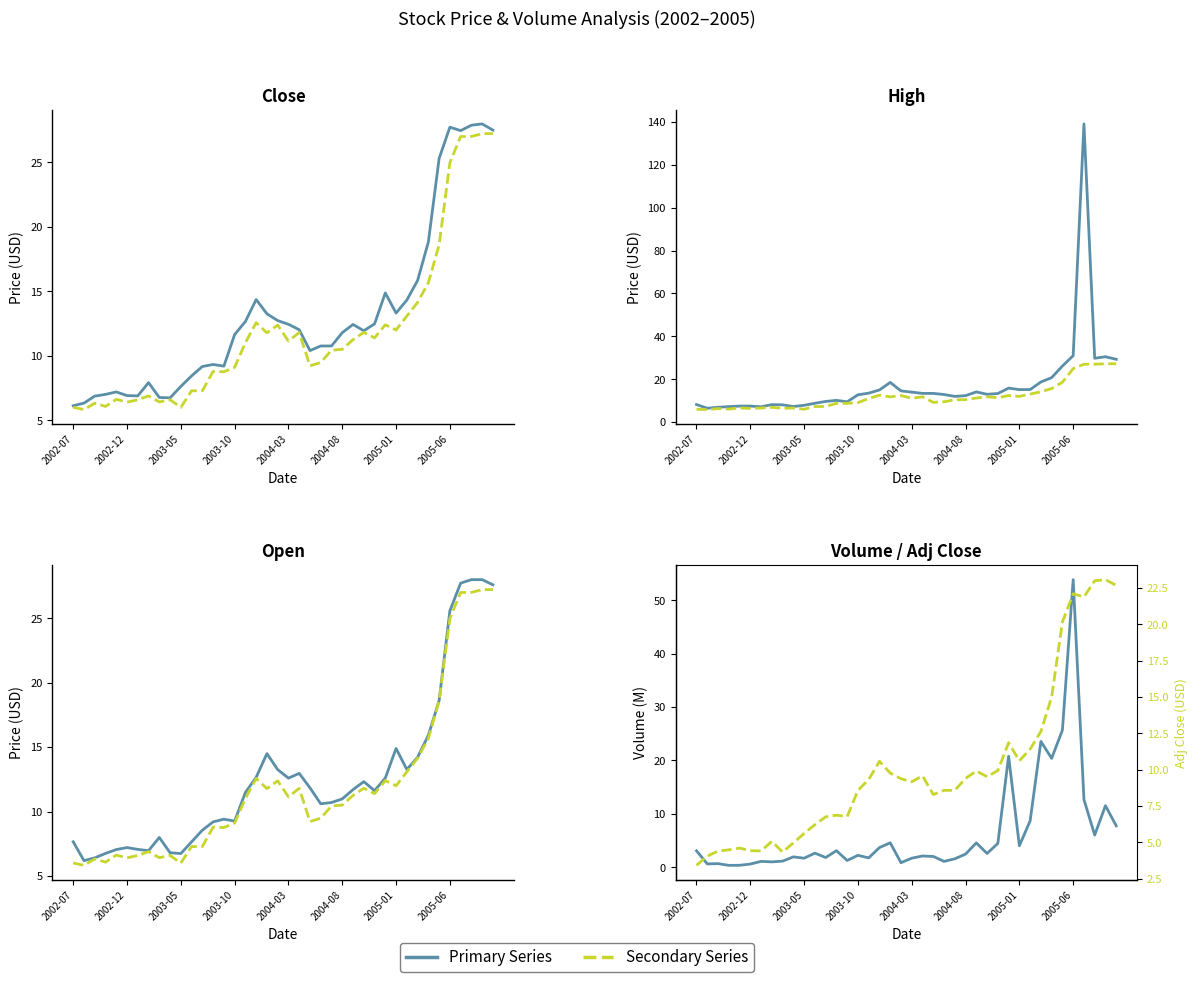

What is the total value across all series at 2003-05?

17.8